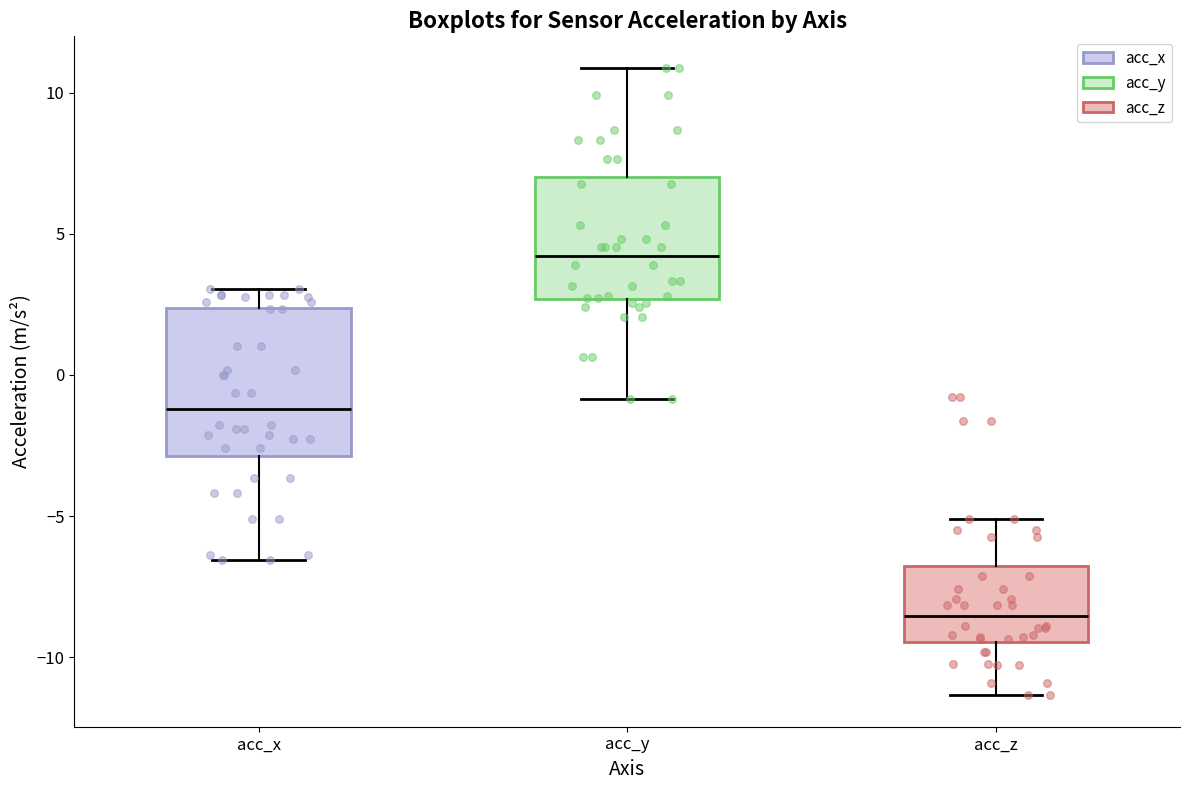

Reading left to right, read every box against the y-axis: the position of its median line, the range the box covers, and the ends of its whiskers. The values are not printed on the chart, so give them approximately, as read against the axis.

acc_x: median -1.0, box -3.0 to 2.5, whiskers -6.5 to 3.0
acc_y: median 4.0, box 2.5 to 7.0, whiskers -1.0 to 11.0
acc_z: median -8.5, box -9.5 to -7.0, whiskers -11.5 to -5.0